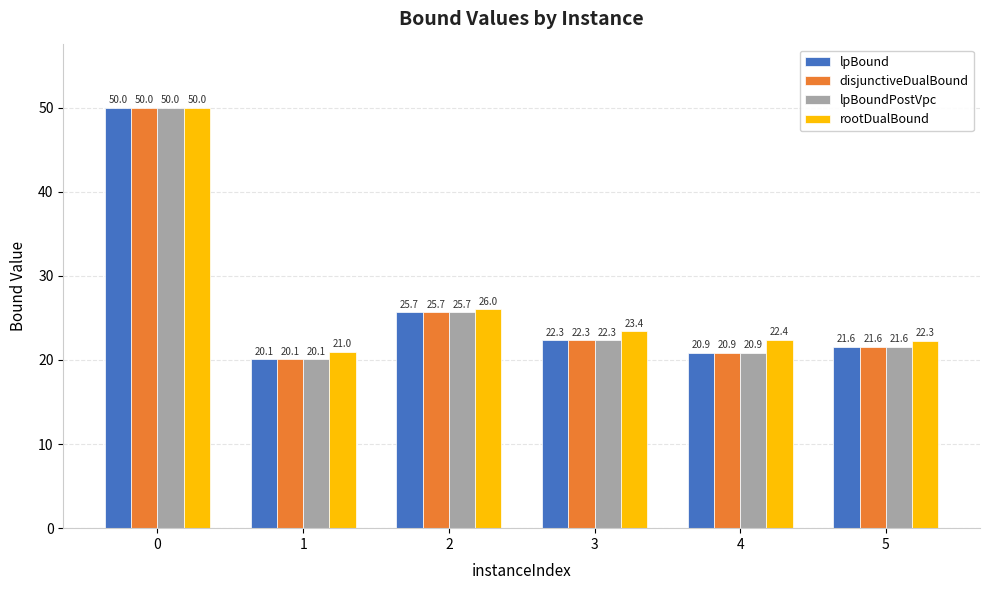

Is it true that rootDualBound equals 23.4 at 3?

True